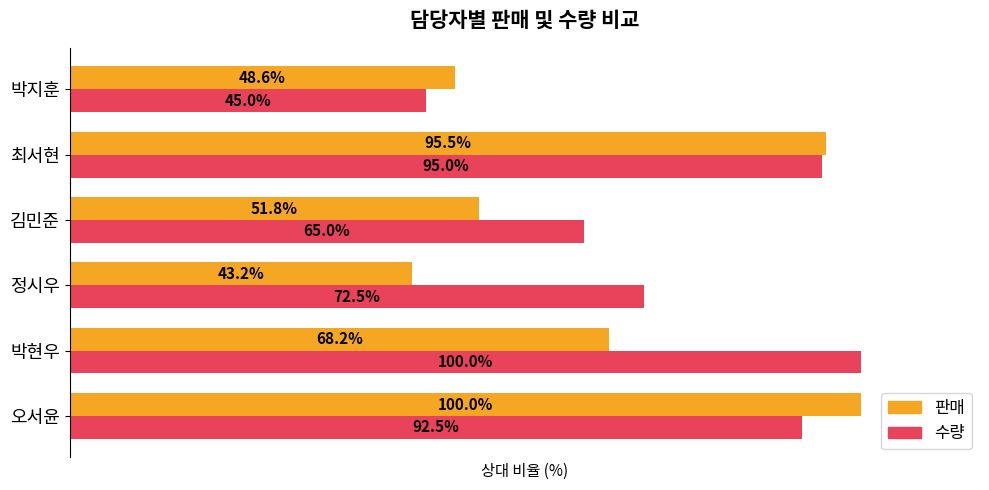

At which label is 수량 closest to 72?

정시우